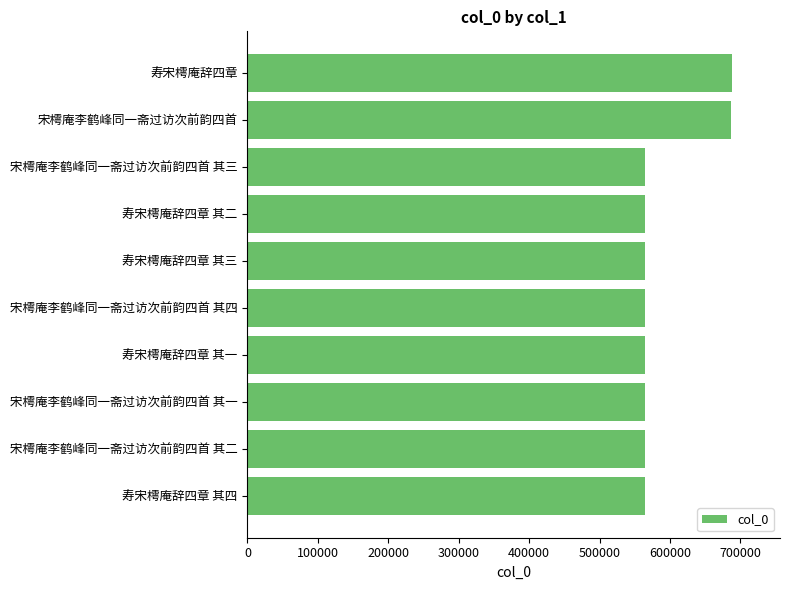

What is the greatest value displayed?

687545